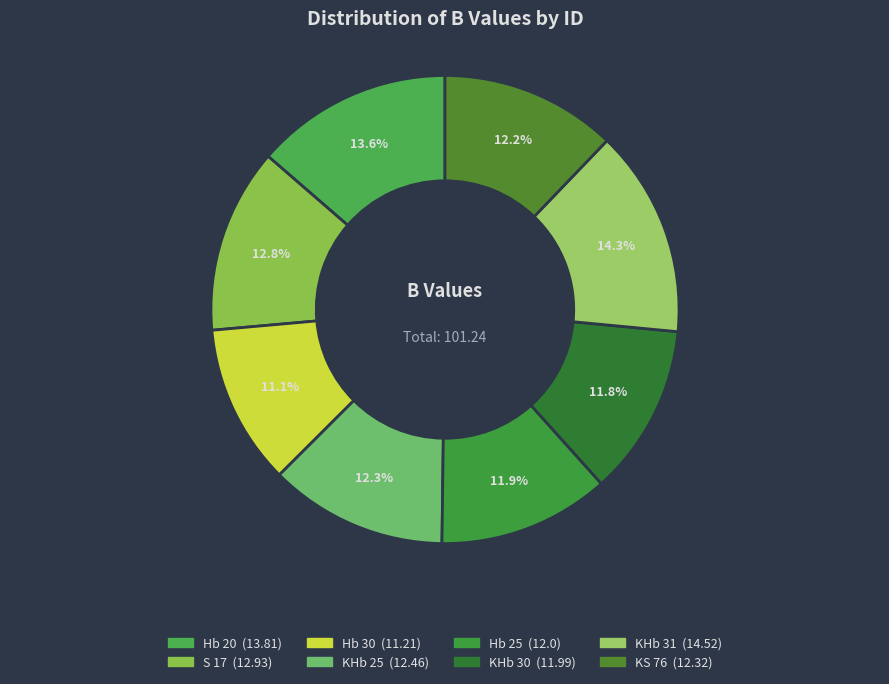

True or false: Hb 30 accounts for 20% of the total.

False